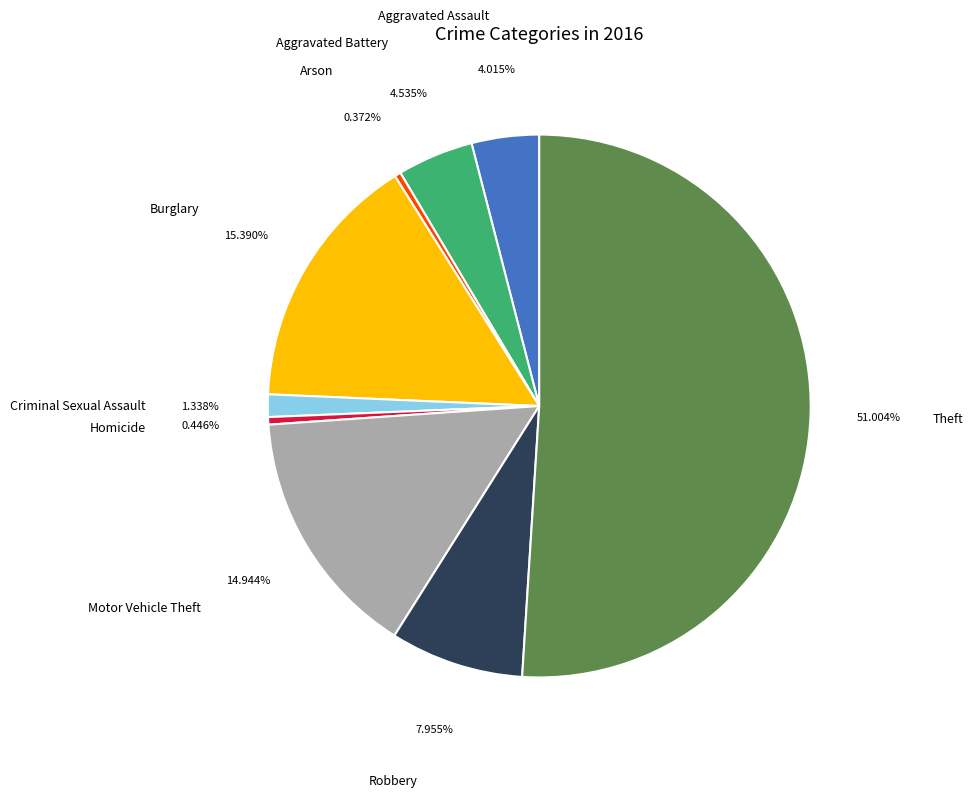

What is the largest slice in the pie chart?

Theft